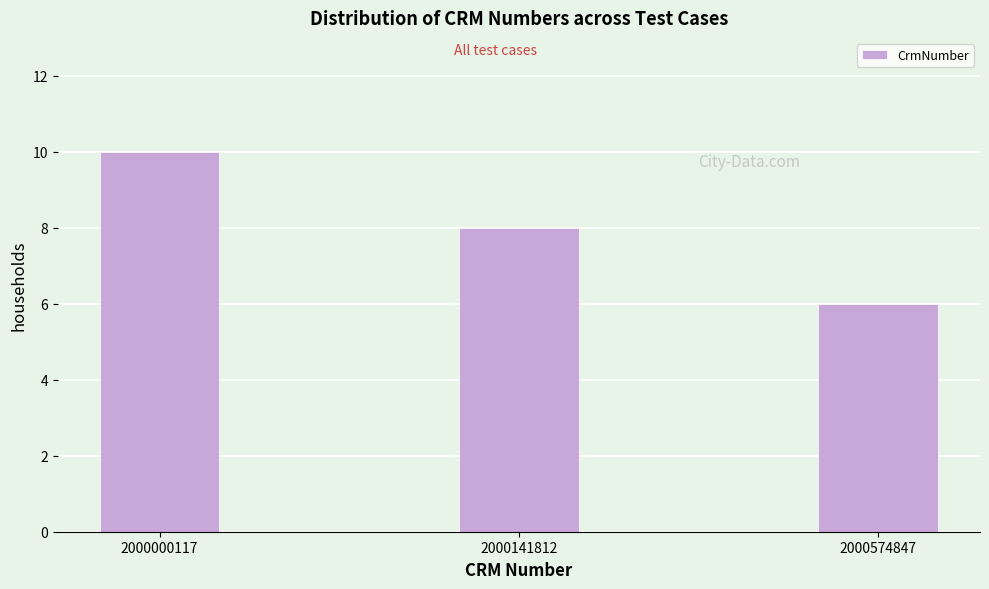

Reading right to left, transcribe all the data shown in this chart.

2000574847=6	2000141812=8	2000000117=10